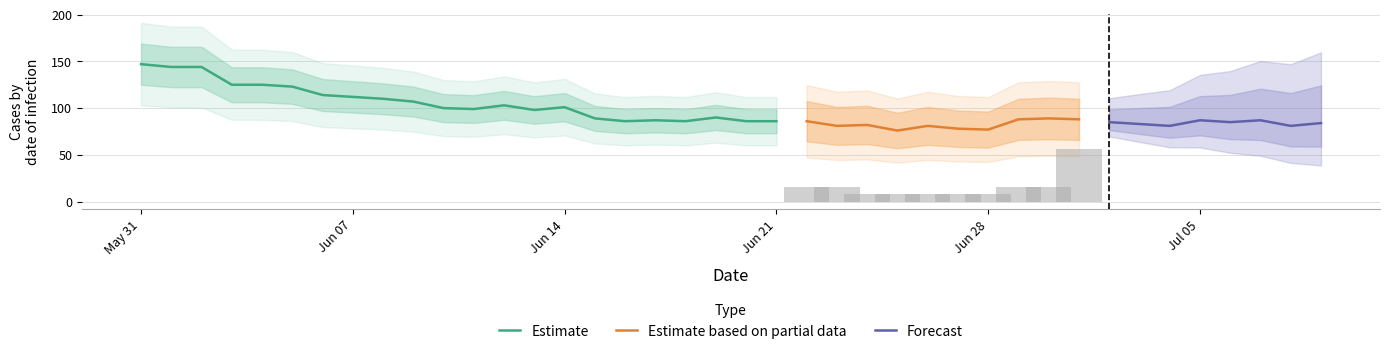

At how many categories does at least one series exceed 78?

37